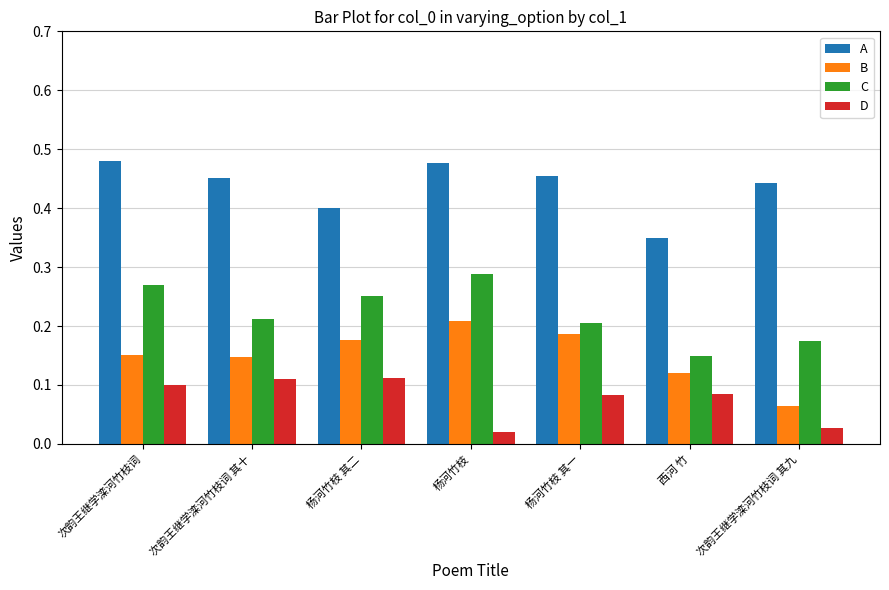

At which label is C closest to 0?

西河 竹